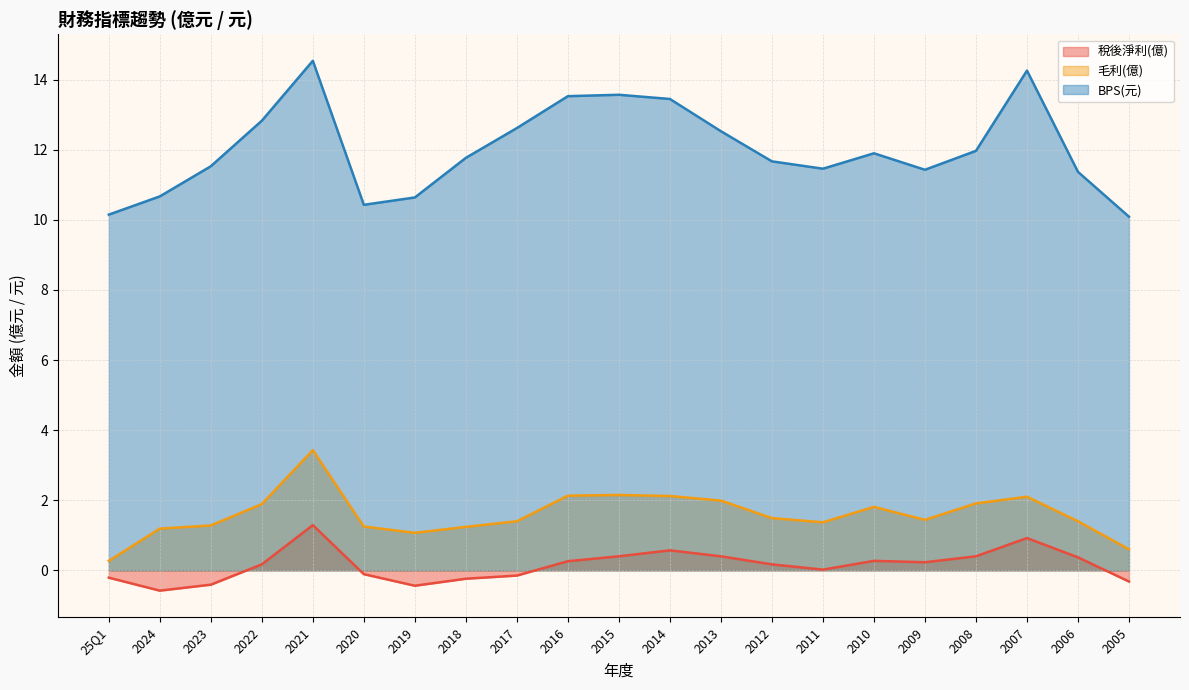

True or false: 毛利(億) and BPS(元) intersect in this chart.

False